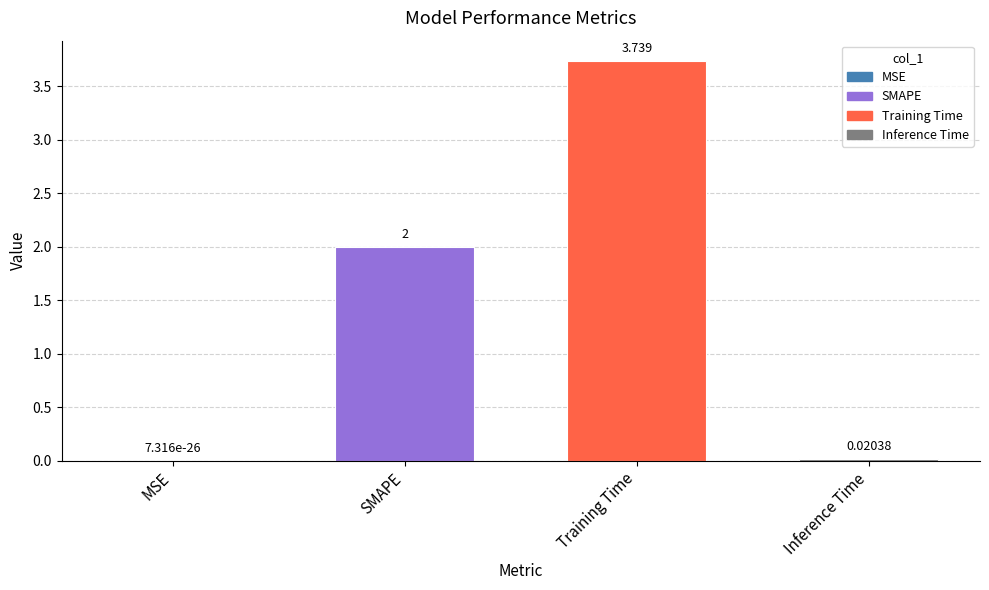

Which category has the highest value across all series?

Training Time